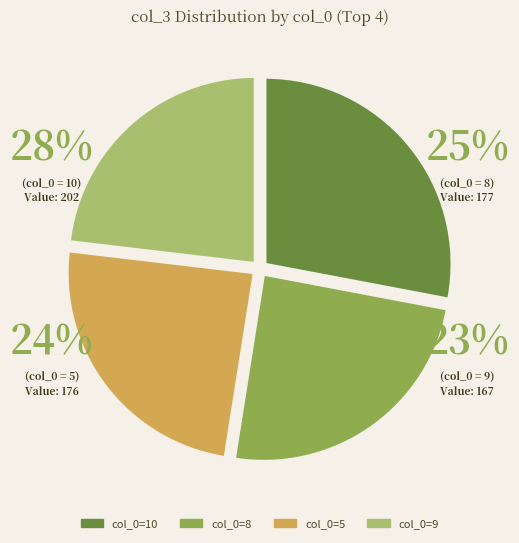

Is it true that 6 is 1% of the pie?

False